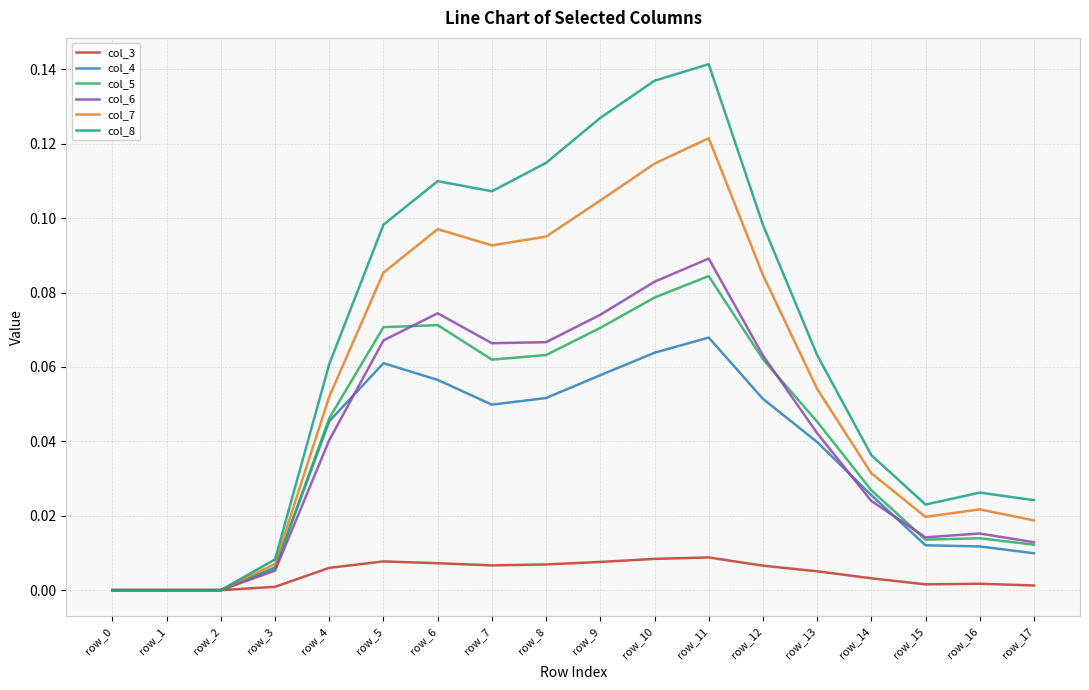

Which series has the widest spread of values?

col_8